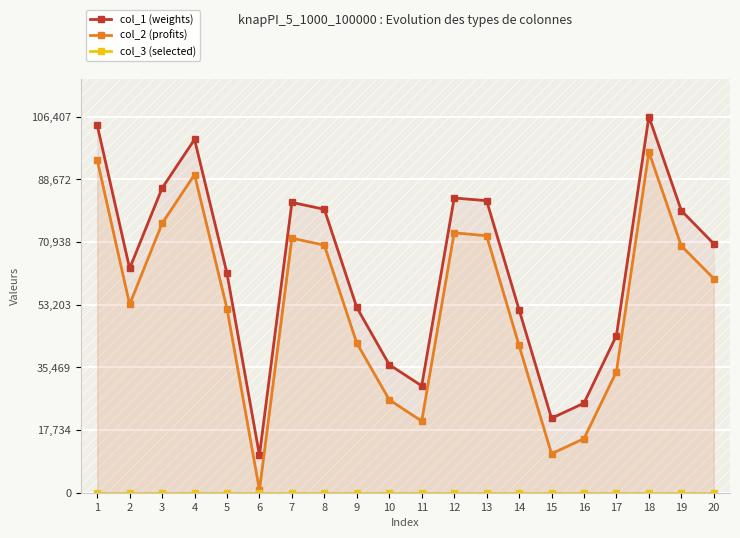

The col_2 (profits) series shows 41662 at 14. True or false?

True